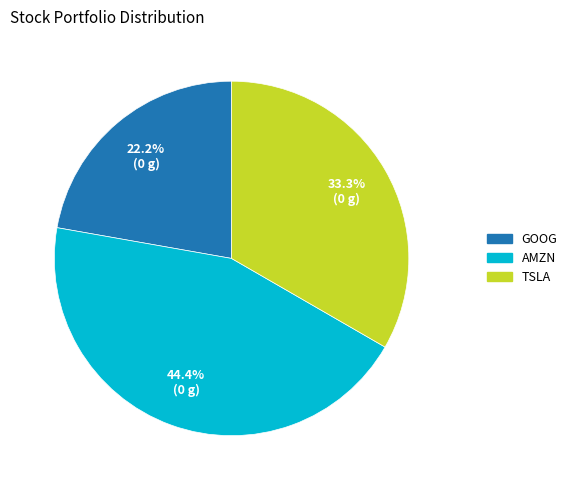

Is it true that GOOG is 22% of the pie?

True